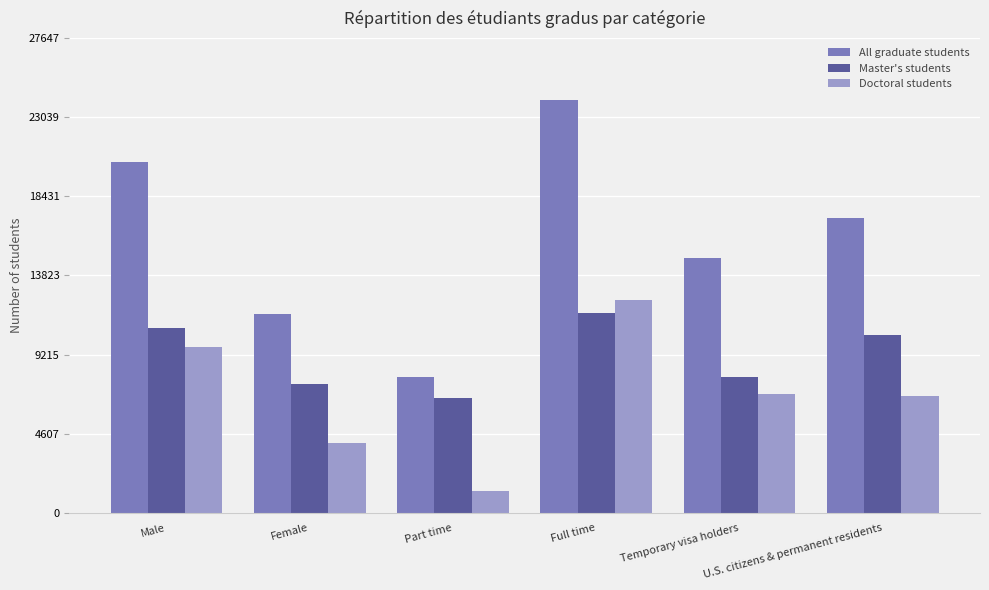

What is the difference between the maximum and minimum values in the Doctoral students series?

11151